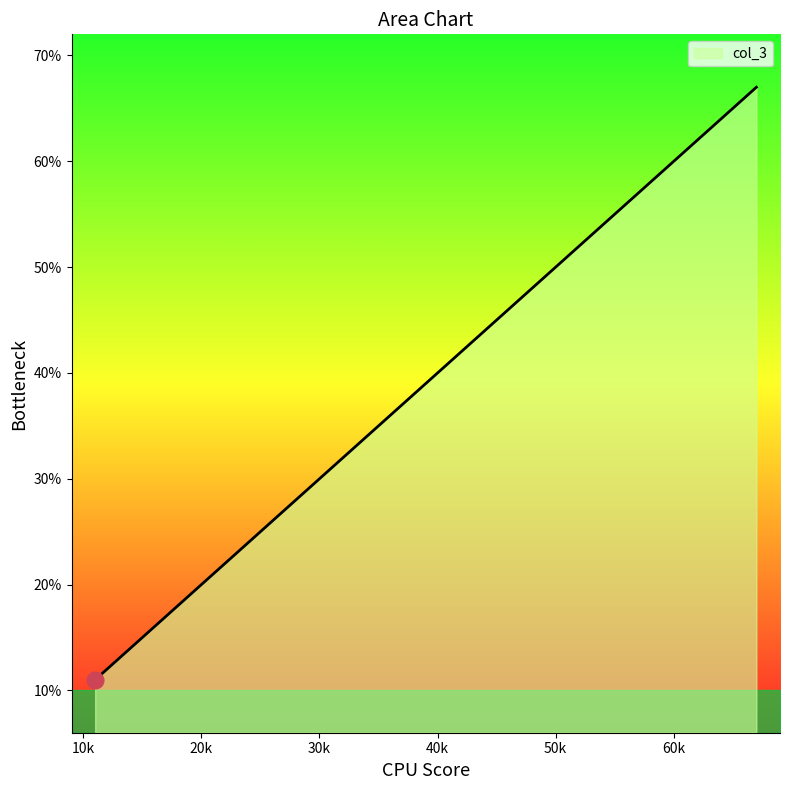

What is the smallest value displayed?

11